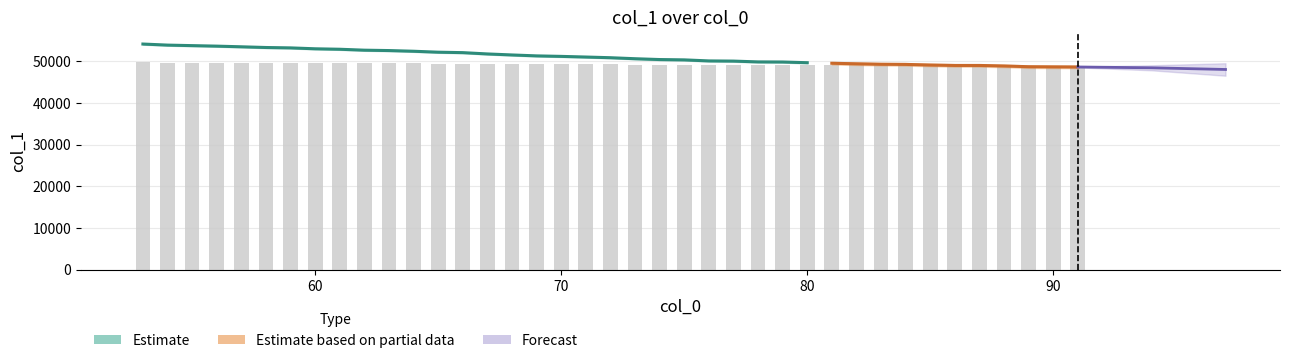

Reading left to right, extract all data points from this chart.

49757.5	49719.5	49700.9	49683.0	49659.3	49634.2	49620.6	49588.3	49571.9	49538.9	49525.3	49500.9	49467.2	49451.4	49404.8	49369.0	49336.0	49318.1	49295.1	49270.8	49234.9	49205.5	49194.1	49156.8	49150.3	49121.7	49118.1	49093.0	49072.9	49054.3	49037.8	49032.8	49010.5	48995.5	48995.5	48976.9	48950.3	48945.3	48941.0